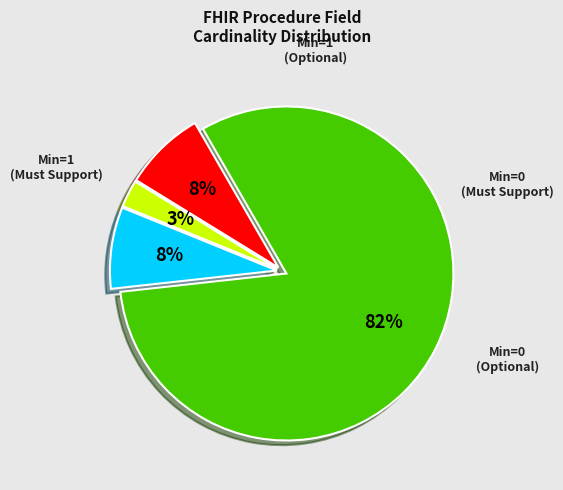

Is there a majority slice in this chart?

Yes